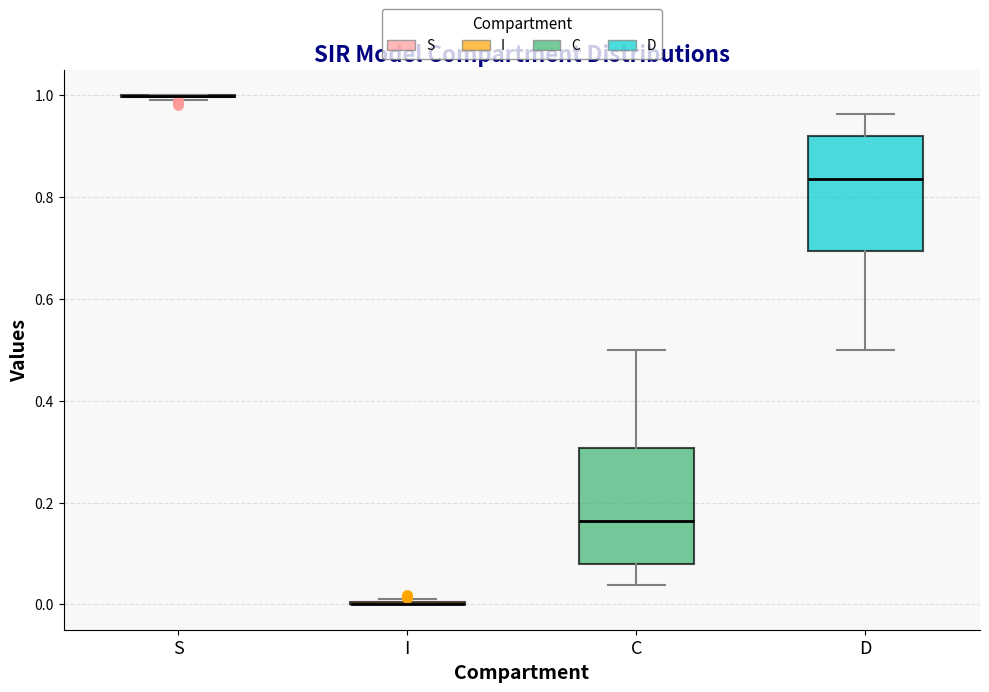

Reading left to right, transcribe this box plot: for each box, give where its median line is, the range the box spans, and where its two whiskers end, as read against the y-axis. The values are not printed on the chart, so give them approximately, as read against the axis.

S: box collapsed to a line at 1.00, whiskers 0.98 to 1.00
I: box collapsed to a line at 0.00, whiskers 0.00 to 0.02
C: median 0.16, box 0.08 to 0.30, whiskers 0.04 to 0.50
D: median 0.84, box 0.70 to 0.92, whiskers 0.50 to 0.96